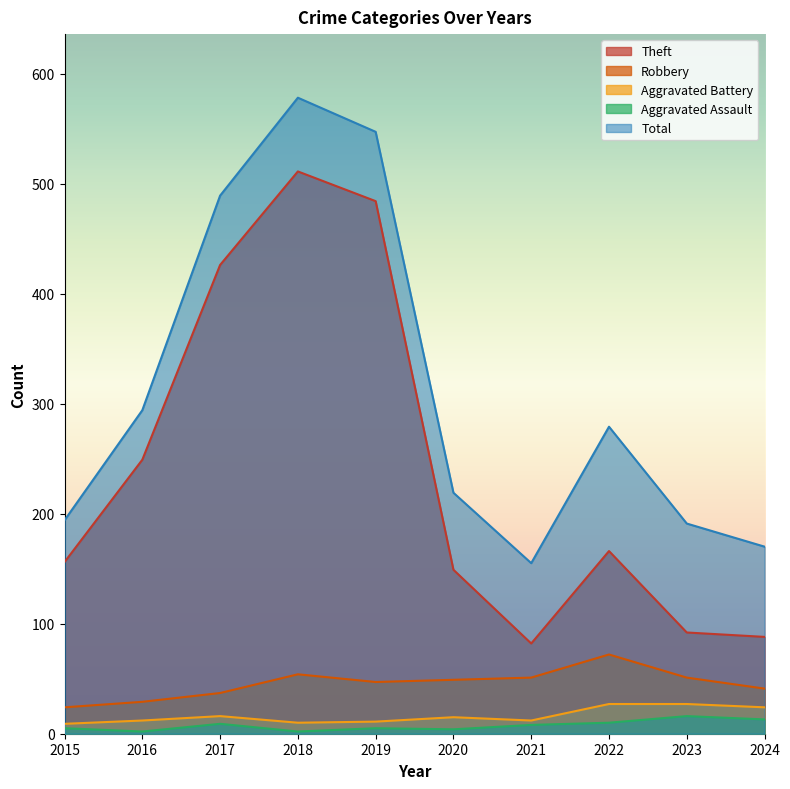

What is the average value of the Robbery series?

46